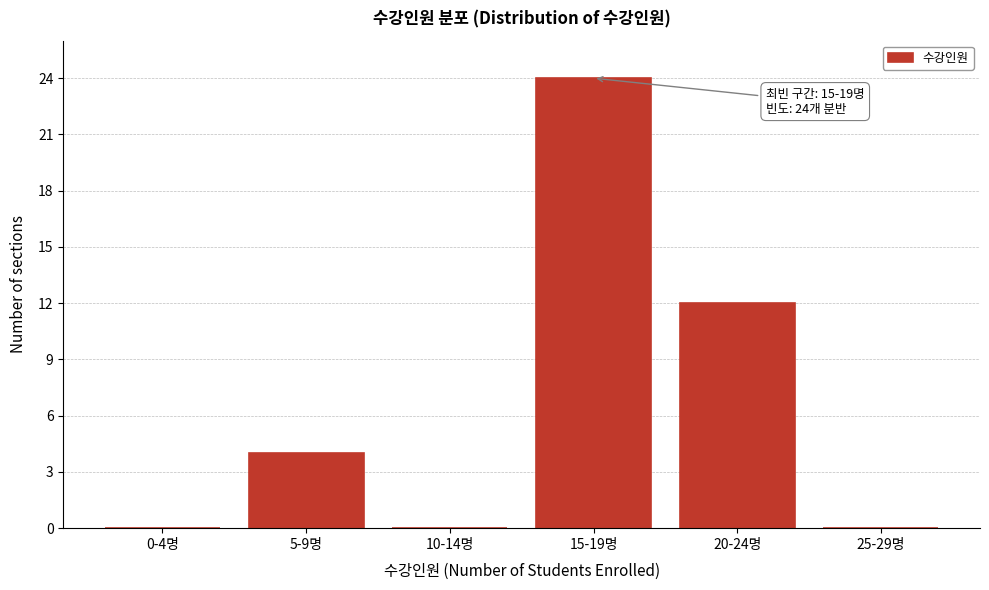

Reading right to left, list all the values displayed in this chart.

25-29명=0	20-24명=12	15-19명=24	10-14명=0	5-9명=4	0-4명=0